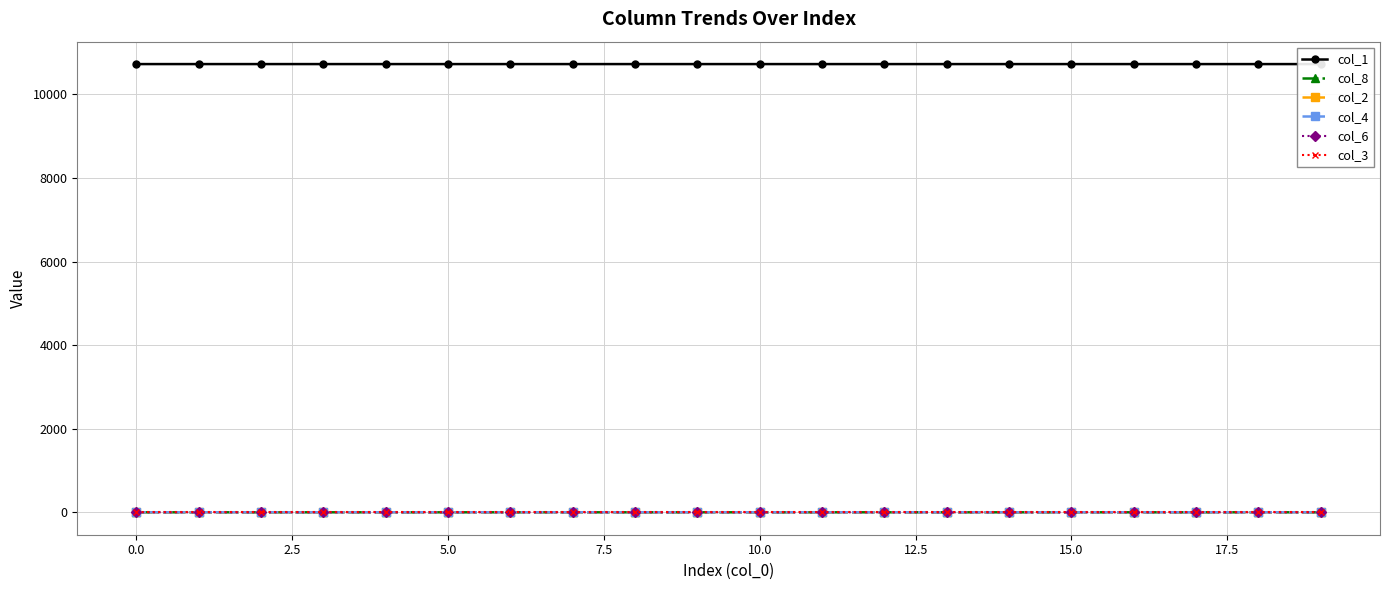

How many positive values does the col_8 series have?

16